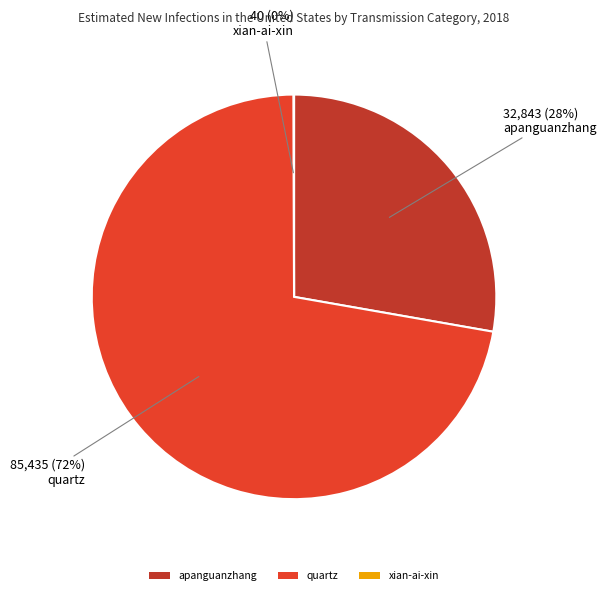

What is the largest slice in the pie chart?

quartz